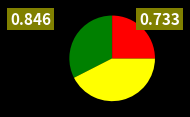

Does any single category account for the majority?

No